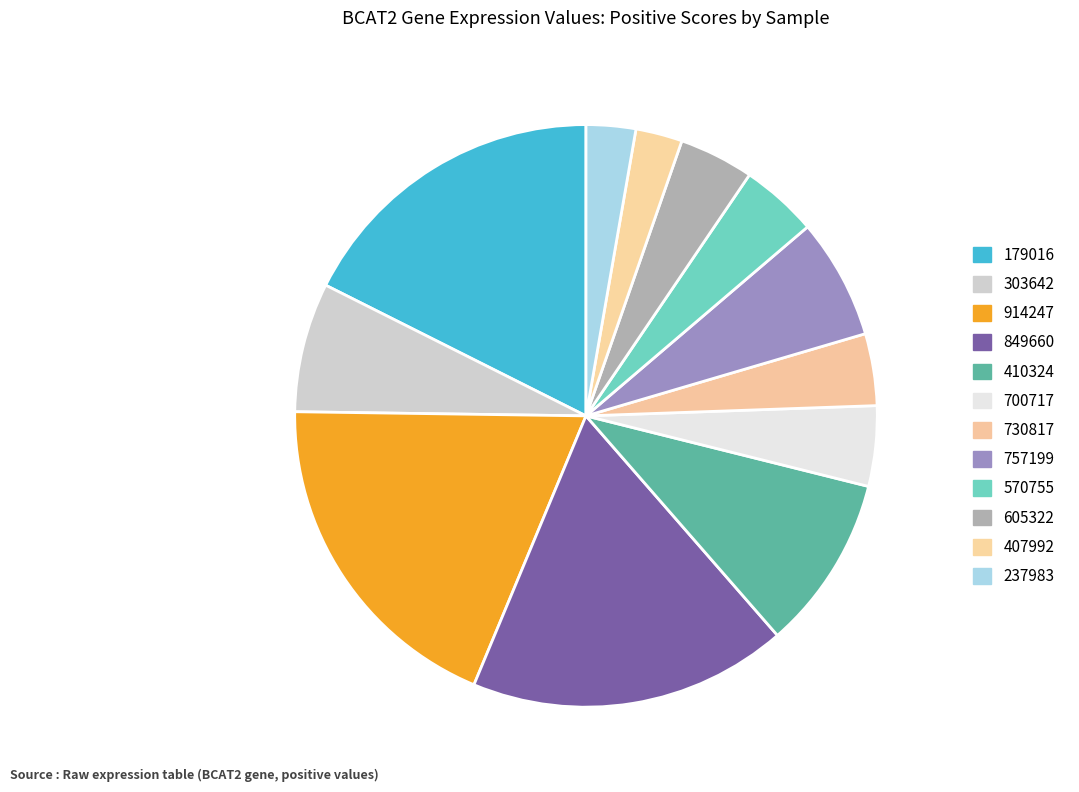

To the nearest percent, what is the combined percentage of 914247 and 757199?

26%